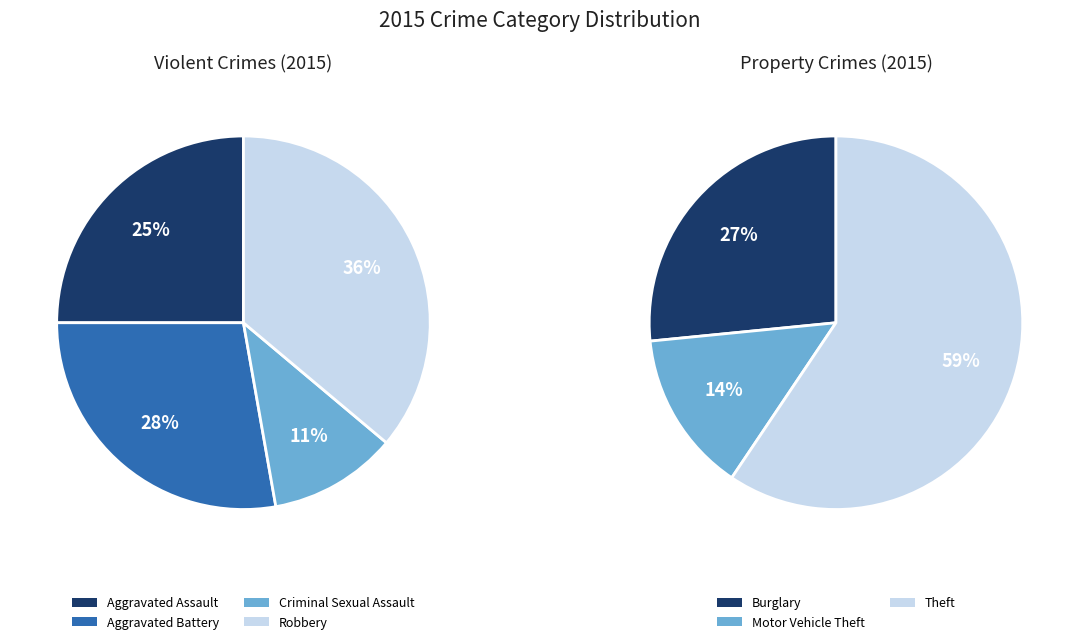

Count the number of slices in the pie.

7